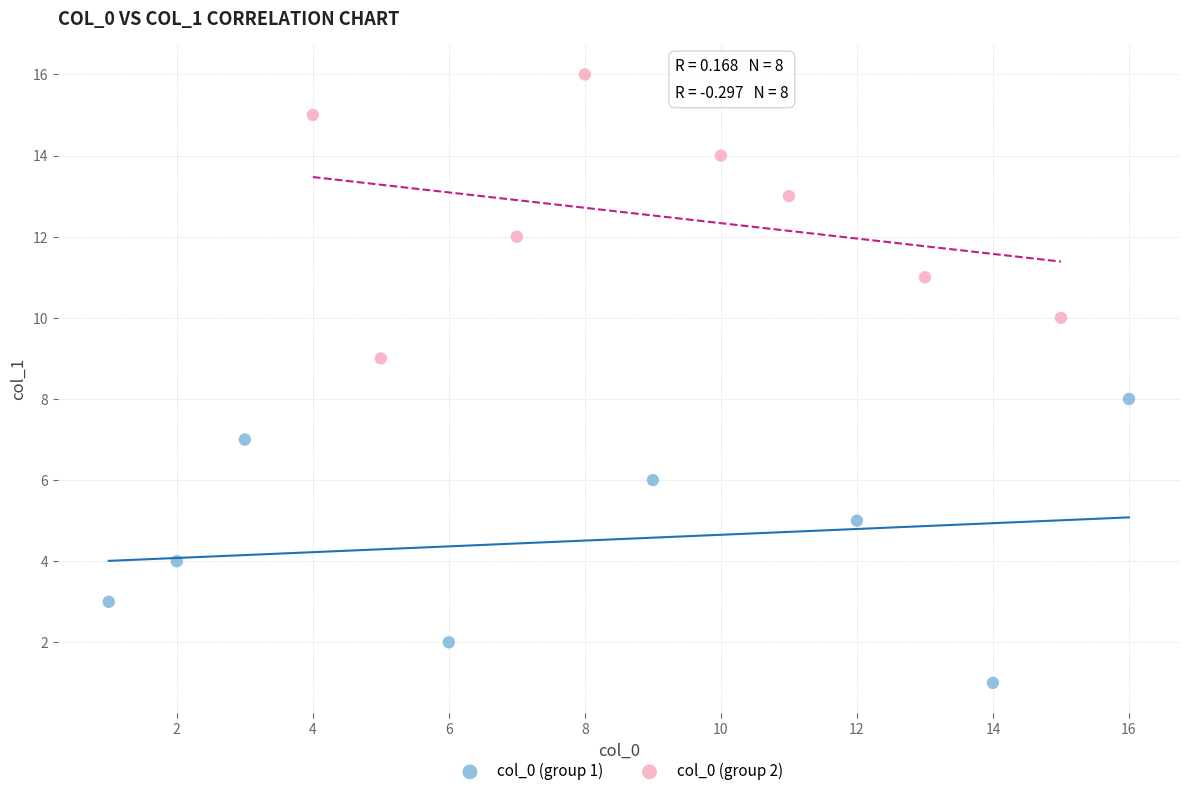

Which series reaches the maximum Y coordinate?

col_0 (group 2)